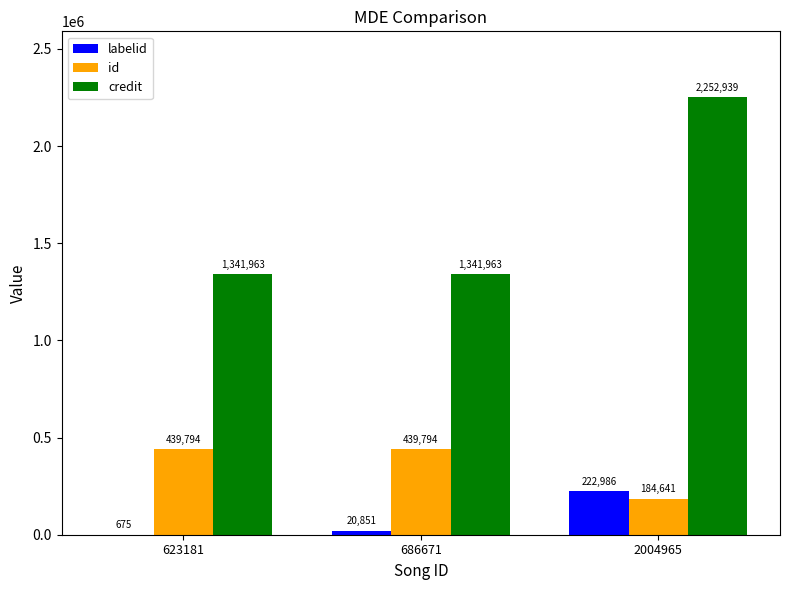

How many groups of bars are there?

3